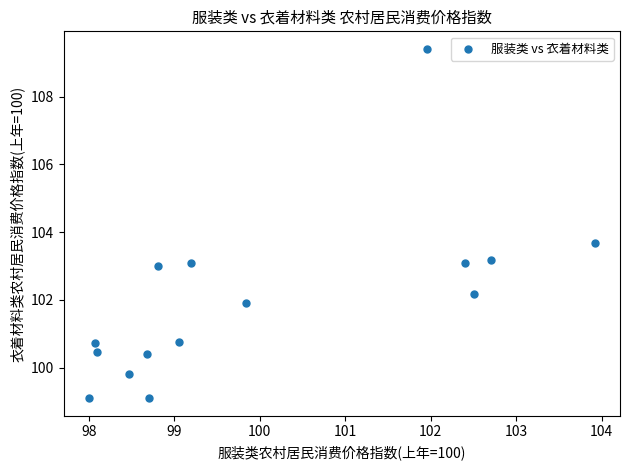

What is the range of Y values (max minus min)?

10.3